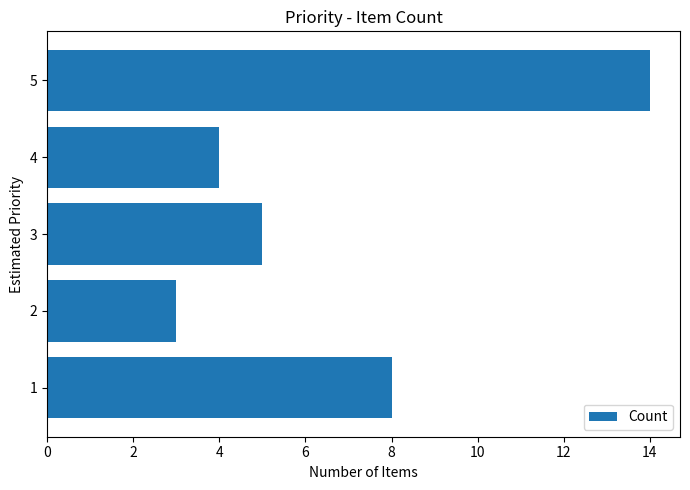

Which label corresponds to the largest value in the chart?

5